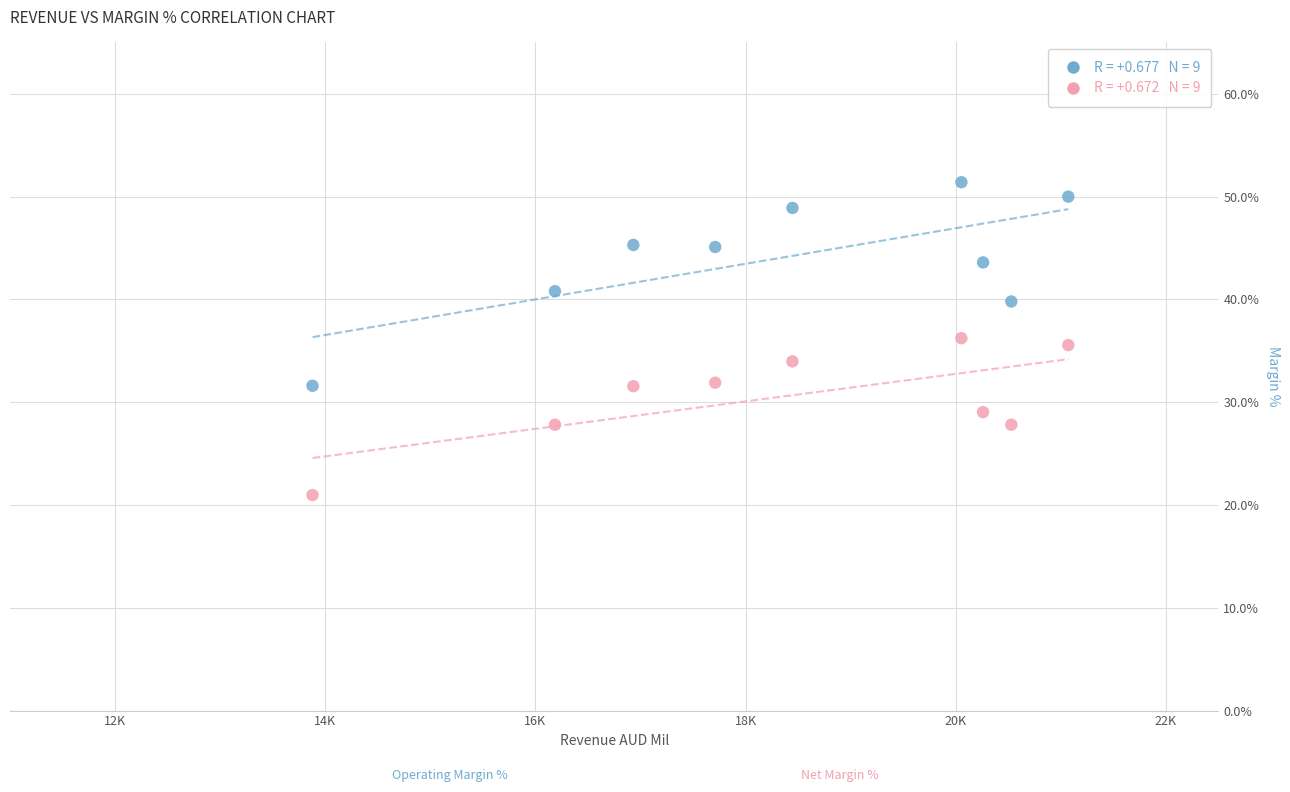

Across all data points, what is the range of Y values (max minus min)?

30.4